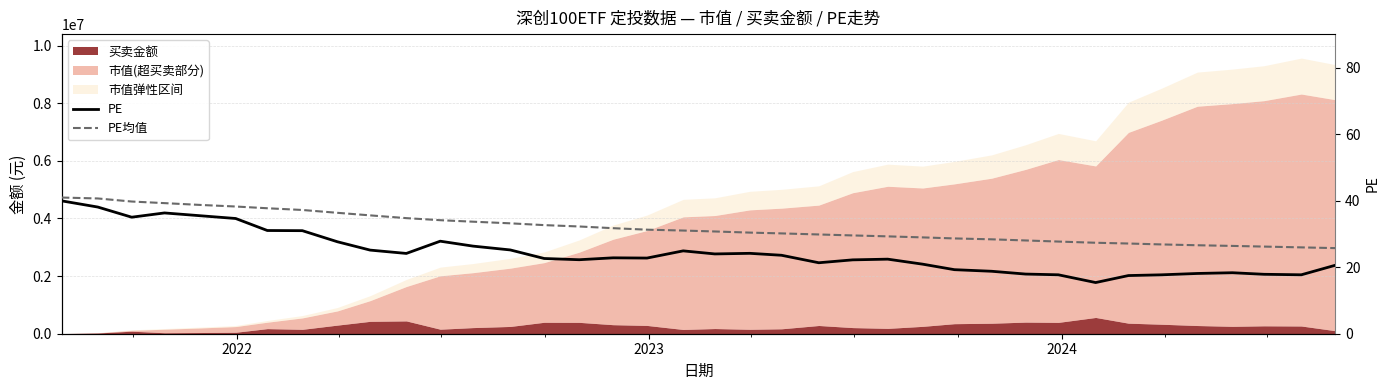

Is the value of PE at 24 greater than the value of PE均值 at 12?

No